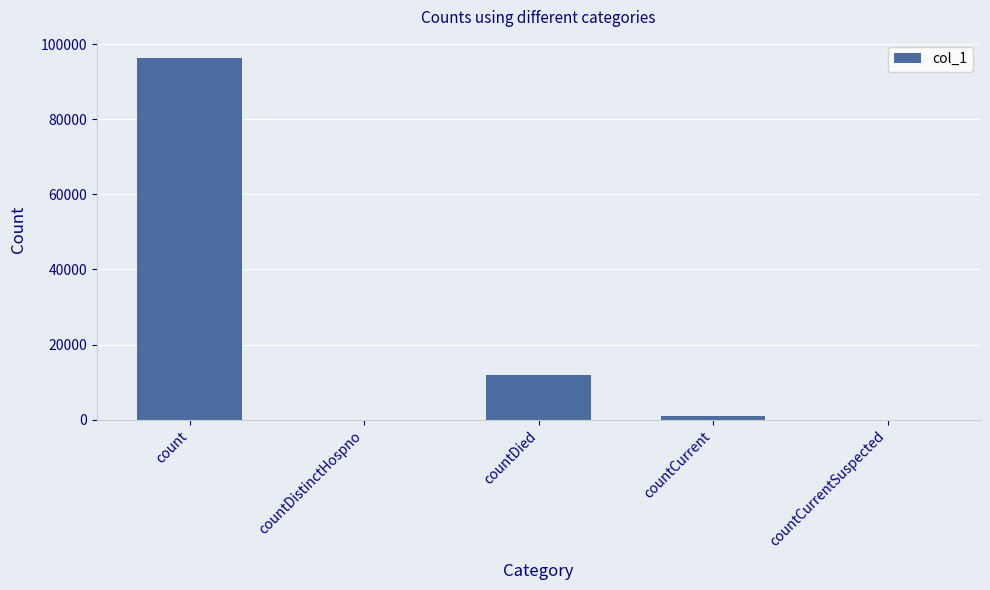

True or false: the data shows 11957 at countDied.

True